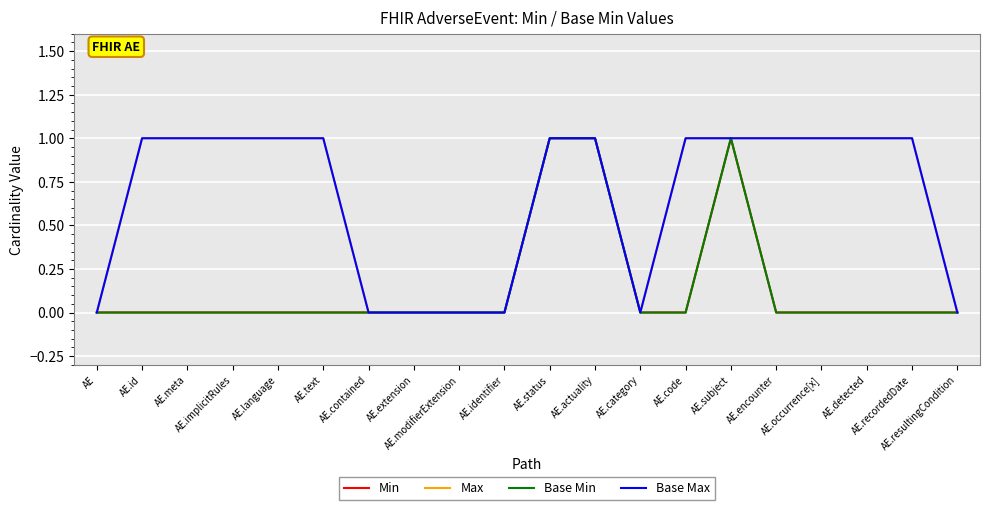

At AE.modifierExtension, list the series in order from largest to smallest.

Min, Max, Base Min, Base Max